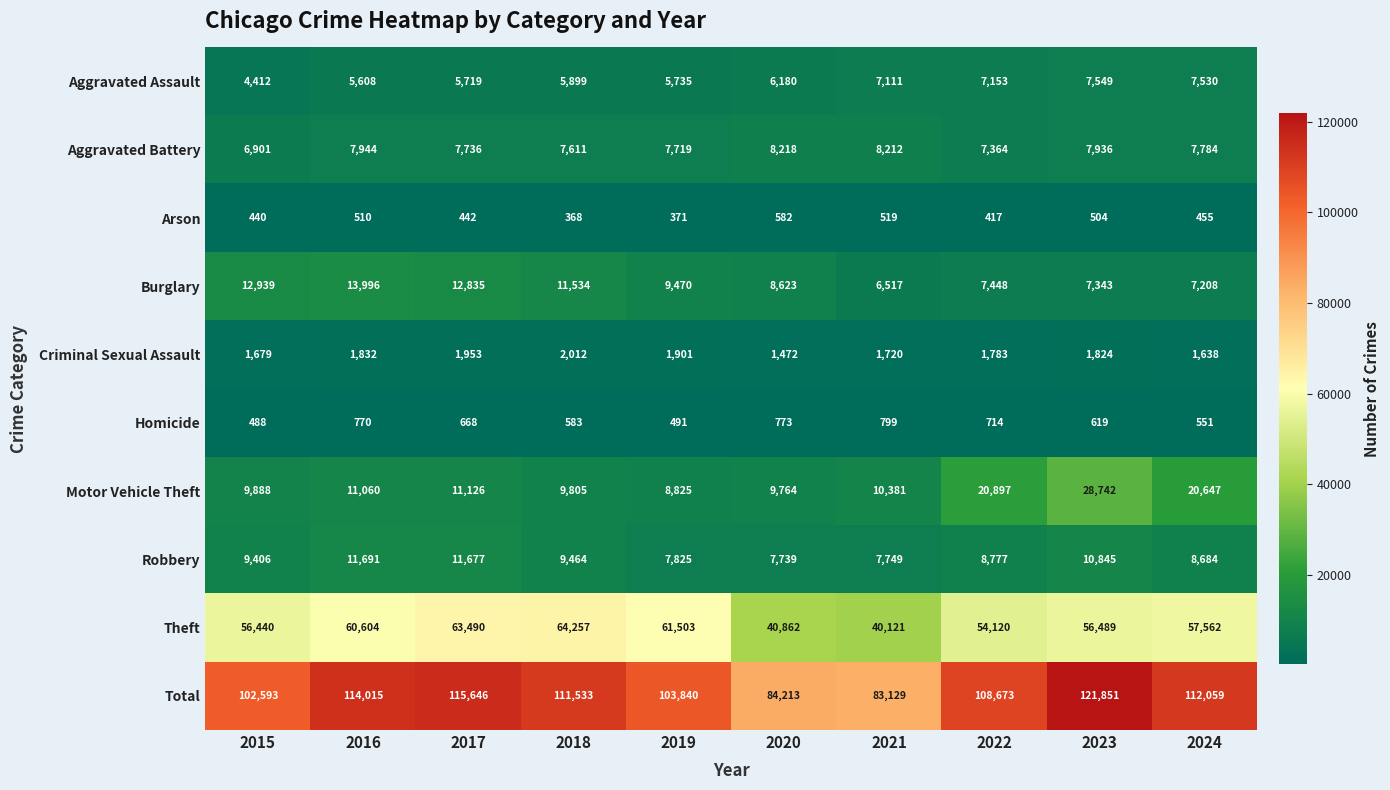

What is the spread (max minus min) of values at 2018?

111165